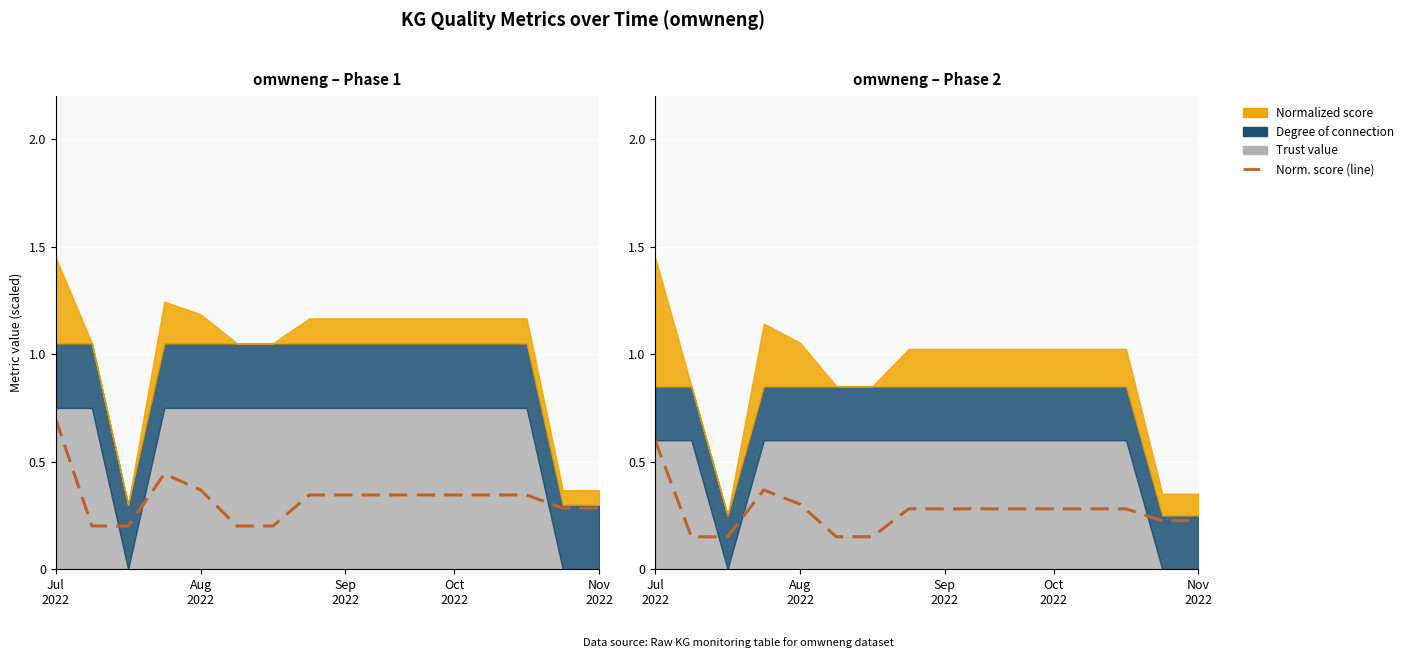

What position from the left is 13?

14